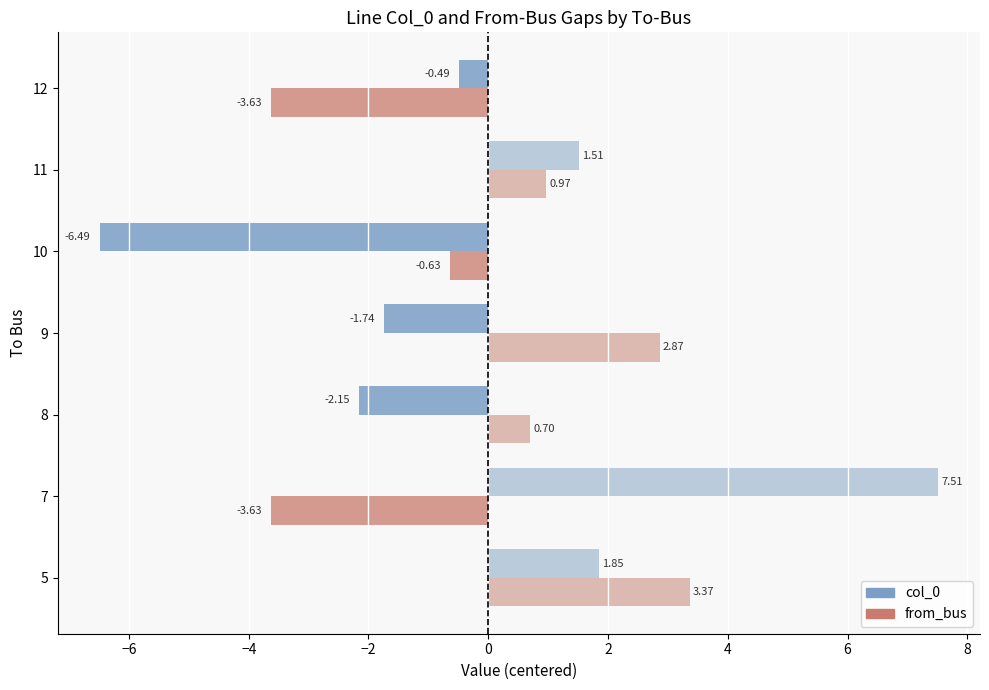

At how many categories does at least one series exceed 0?

5